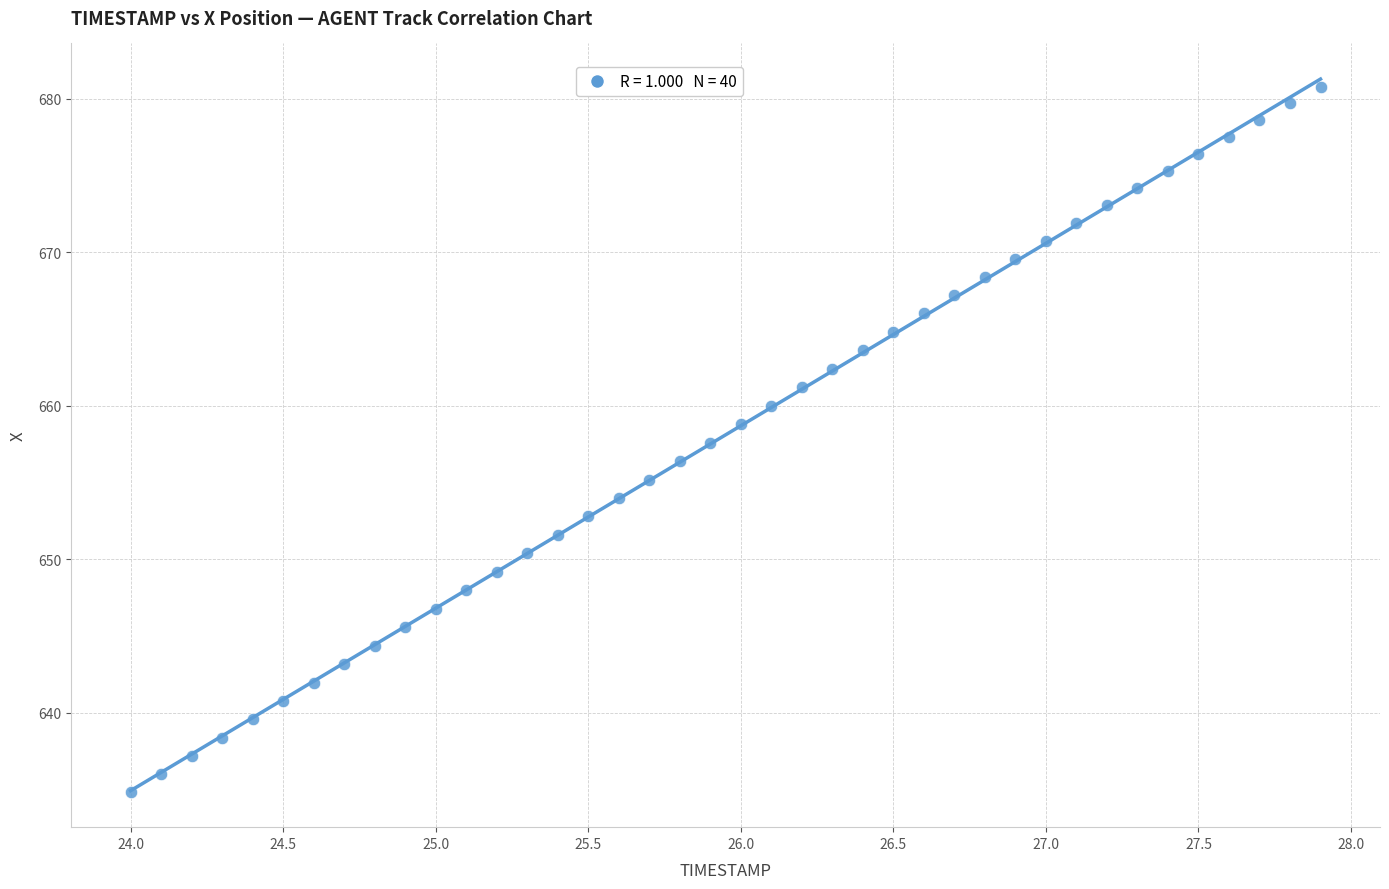

What is the range of Y values (max minus min)?

45.9